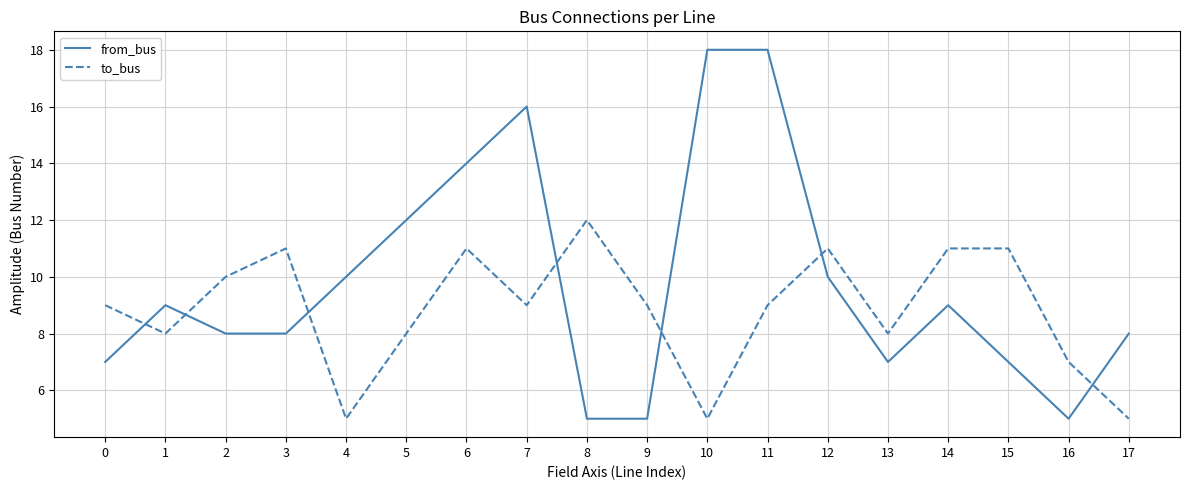

What value does the to_bus series have at 17?

5